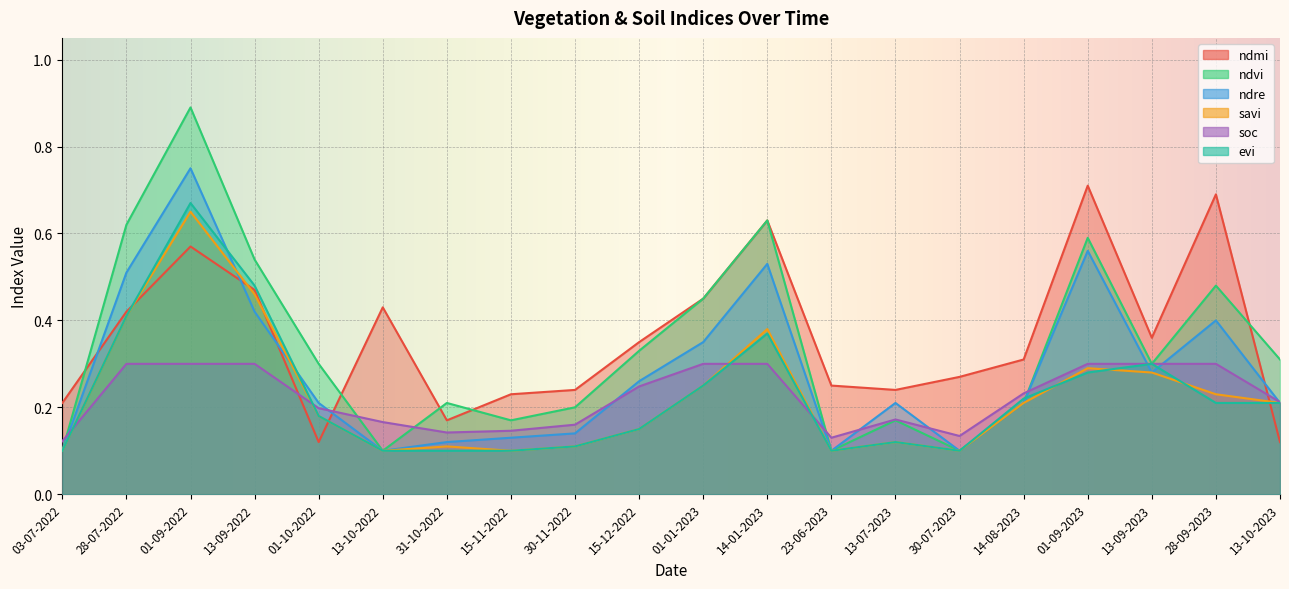

What is the minimum value for soc?

0.1